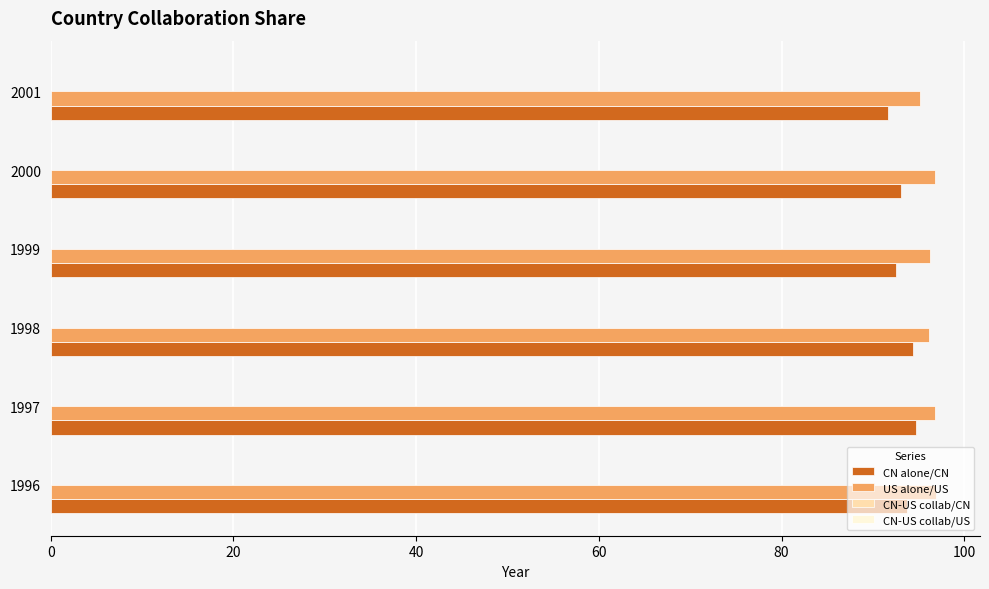

What is the sum of all CN alone/CN values?

560.1